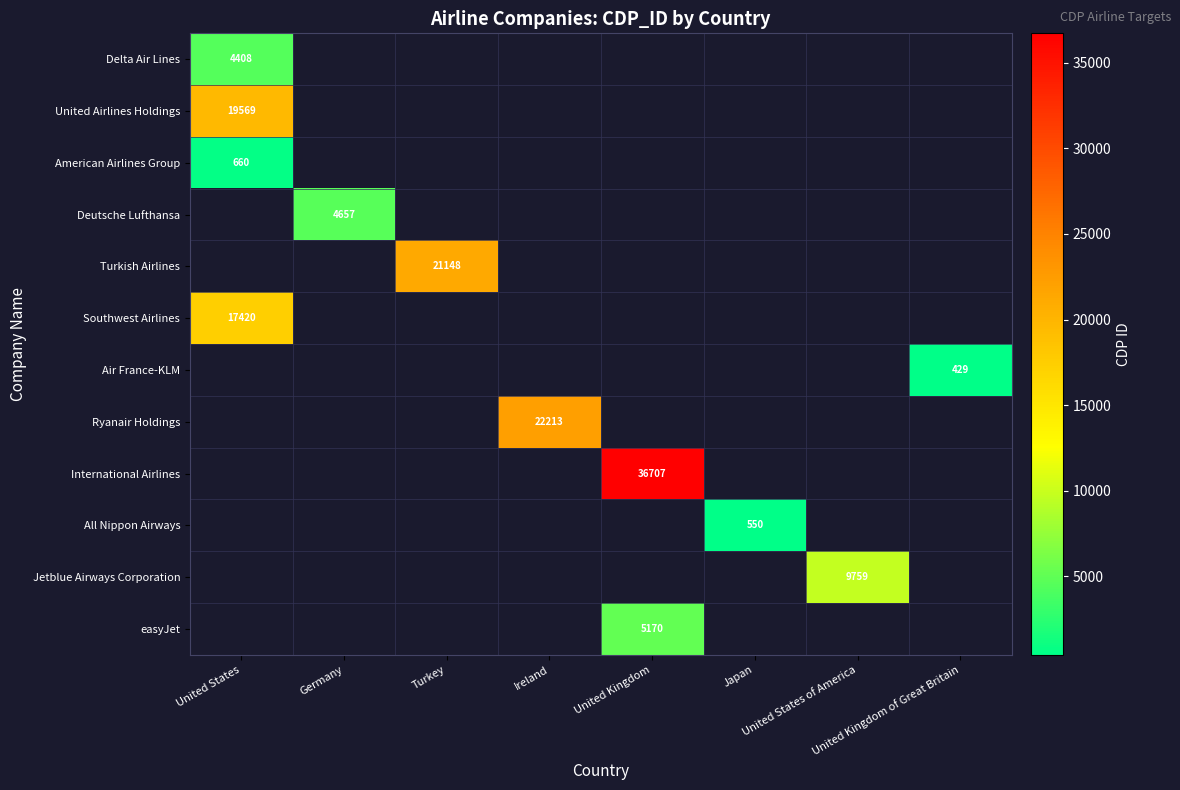

Which series has the largest range (max minus min)?

Delta Air Lines